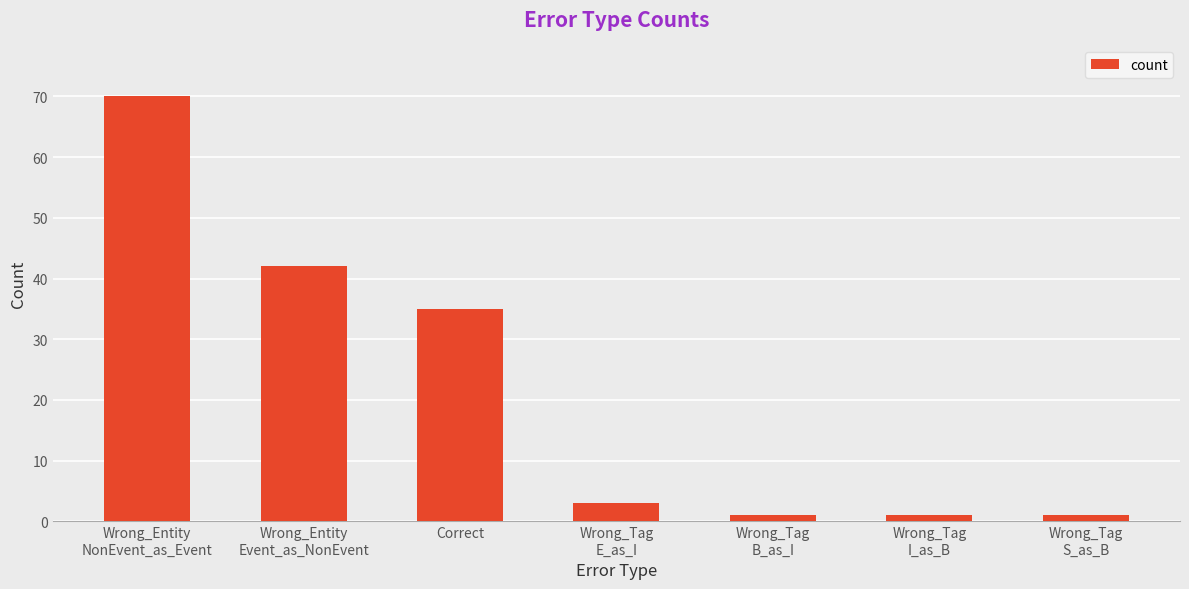

How many categories are shown in the chart?

7